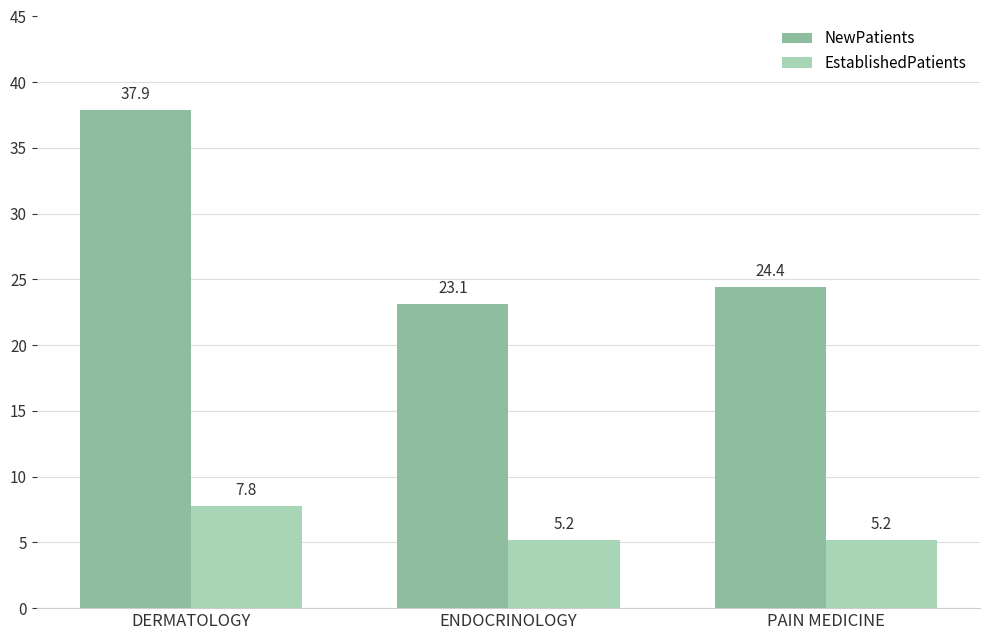

The NewPatients series shows 34.6 at ENDOCRINOLOGY. True or false?

False